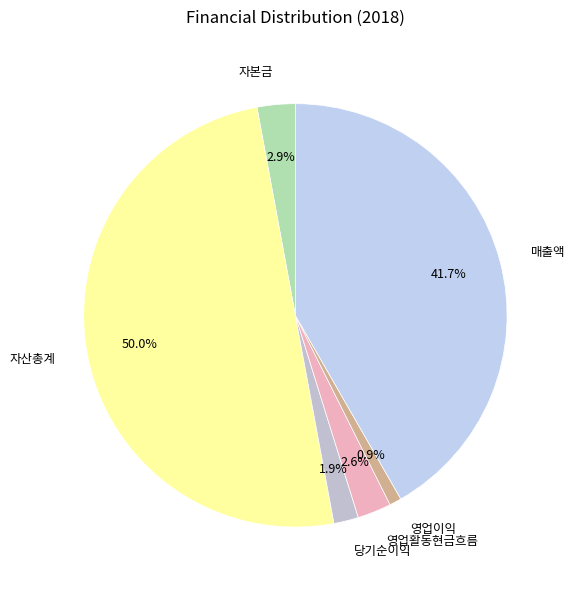

Is it true that 자본금 is 3% of the pie?

True